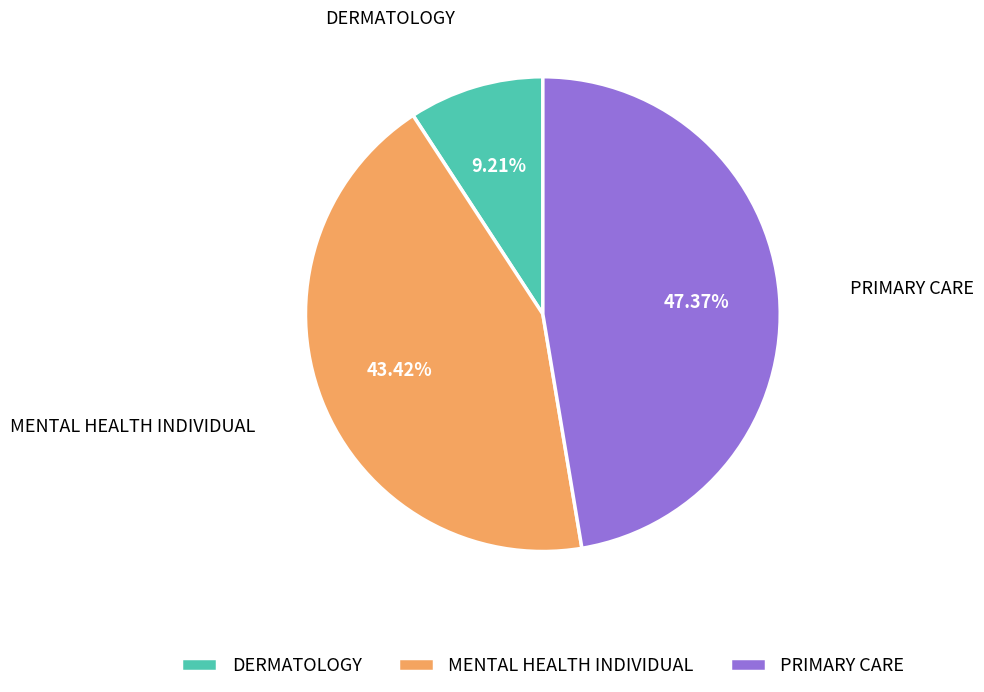

The MENTAL HEALTH INDIVIDUAL slice represents 32% of the pie. True or false?

False